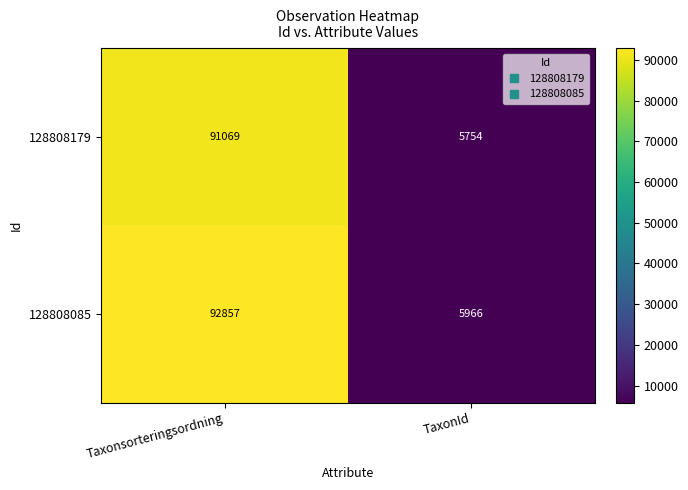

How many distinct data groups are displayed?

2